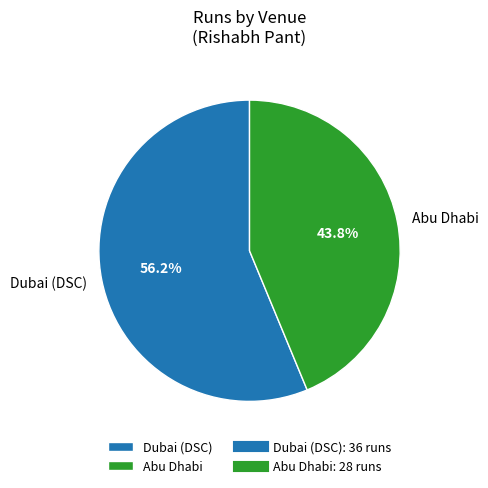

How many segments does this pie chart have?

2